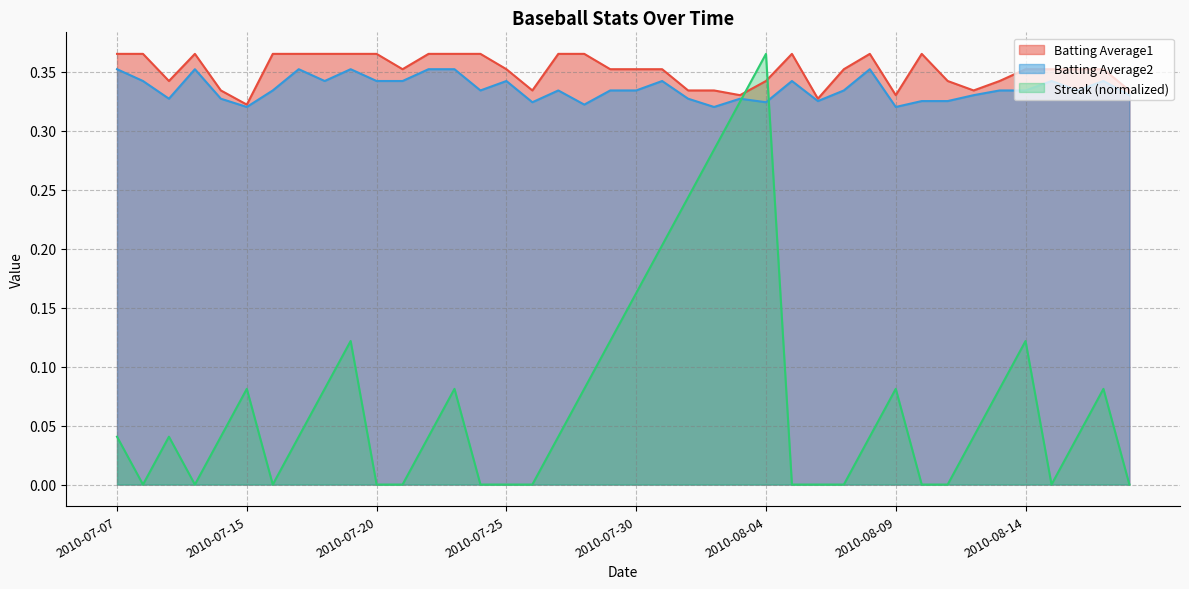

Reading left to right, what are all the values shown in this chart?

Batting Average1: 0.4	0.4	0.3	0.4	0.3	0.3	0.4	0.4	0.4	0.4	0.4	0.4	0.4	0.4	0.4	0.4	0.3	0.4	0.4	0.4	0.4	0.4	0.3	0.3	0.3	0.3	0.4	0.3	0.4	0.4	0.3	0.4	0.3	0.3	0.3	0.4	0.4	0.4	0.4	0.3
Batting Average2: 0.4	0.3	0.3	0.4	0.3	0.3	0.3	0.4	0.3	0.4	0.3	0.3	0.4	0.4	0.3	0.3	0.3	0.3	0.3	0.3	0.3	0.3	0.3	0.3	0.3	0.3	0.3	0.3	0.3	0.4	0.3	0.3	0.3	0.3	0.3	0.3	0.3	0.3	0.3	0.3
Streak: 0.0	0.0	0.0	0.0	0.0	0.1	0.0	0.0	0.1	0.1	0.0	0.0	0.0	0.1	0.0	0.0	0.0	0.0	0.1	0.1	0.2	0.2	0.2	0.3	0.3	0.4	0.0	0.0	0.0	0.0	0.1	0.0	0.0	0.0	0.1	0.1	0.0	0.0	0.1	0.0